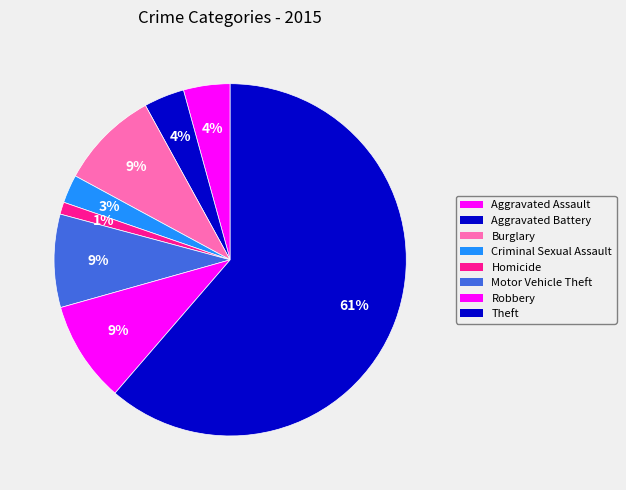

What is the smallest slice in the pie chart?

Homicide